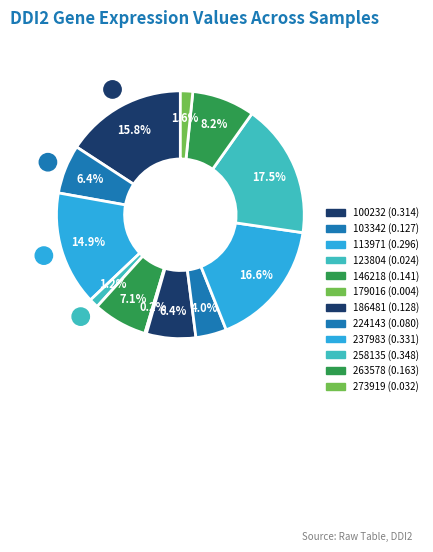

Is 123804 the majority of the pie?

No